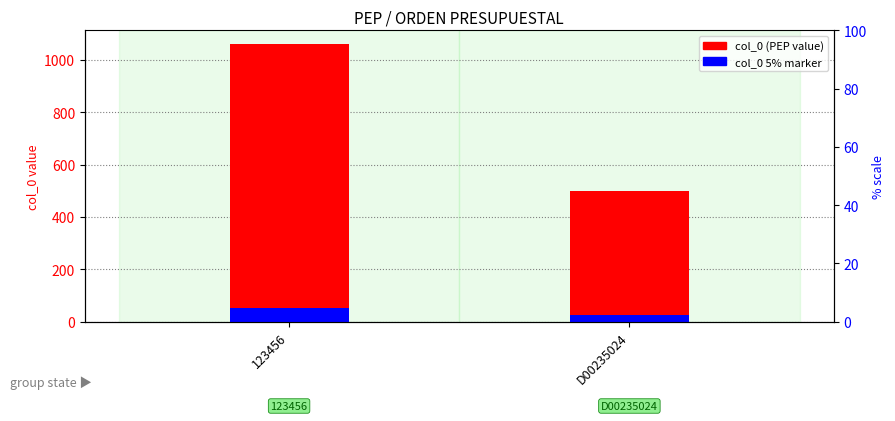

Is the value of col_0 at 123456 greater than the value of col_0 (5% marker) at 123456?

Yes